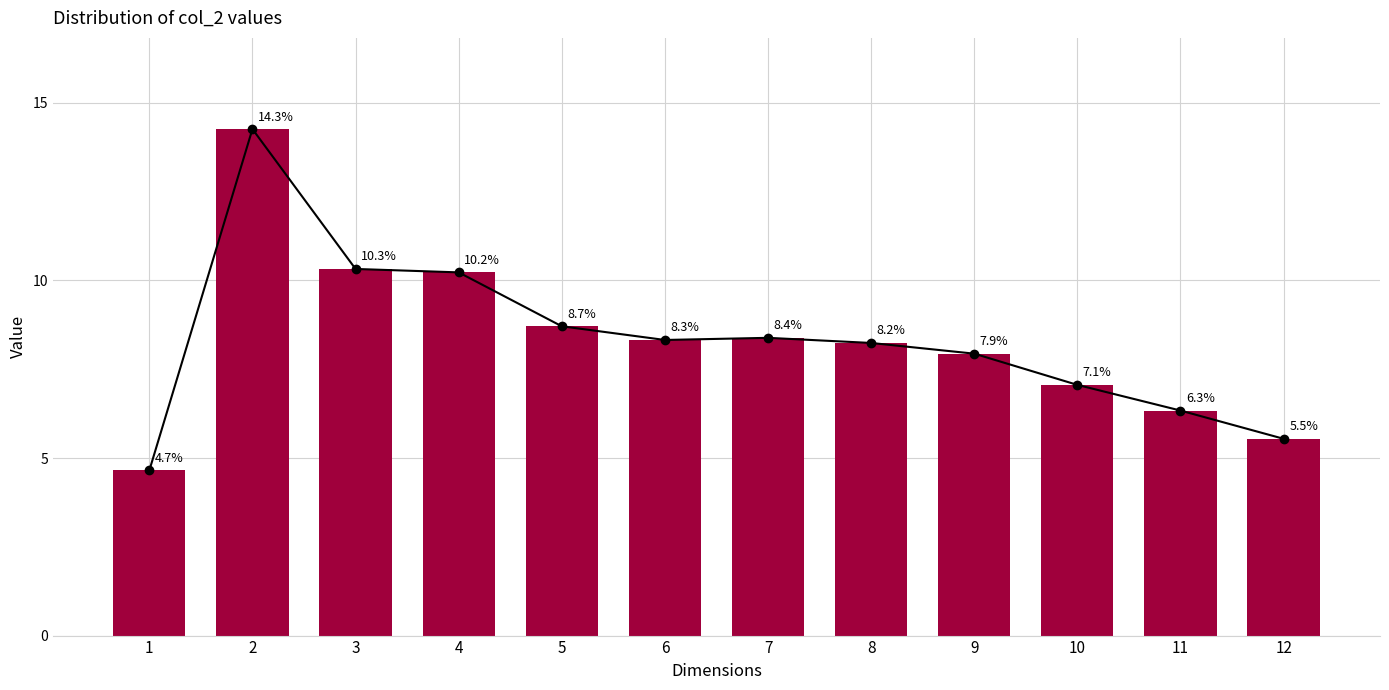

What is the change in value from 4 to 12?

-4.7